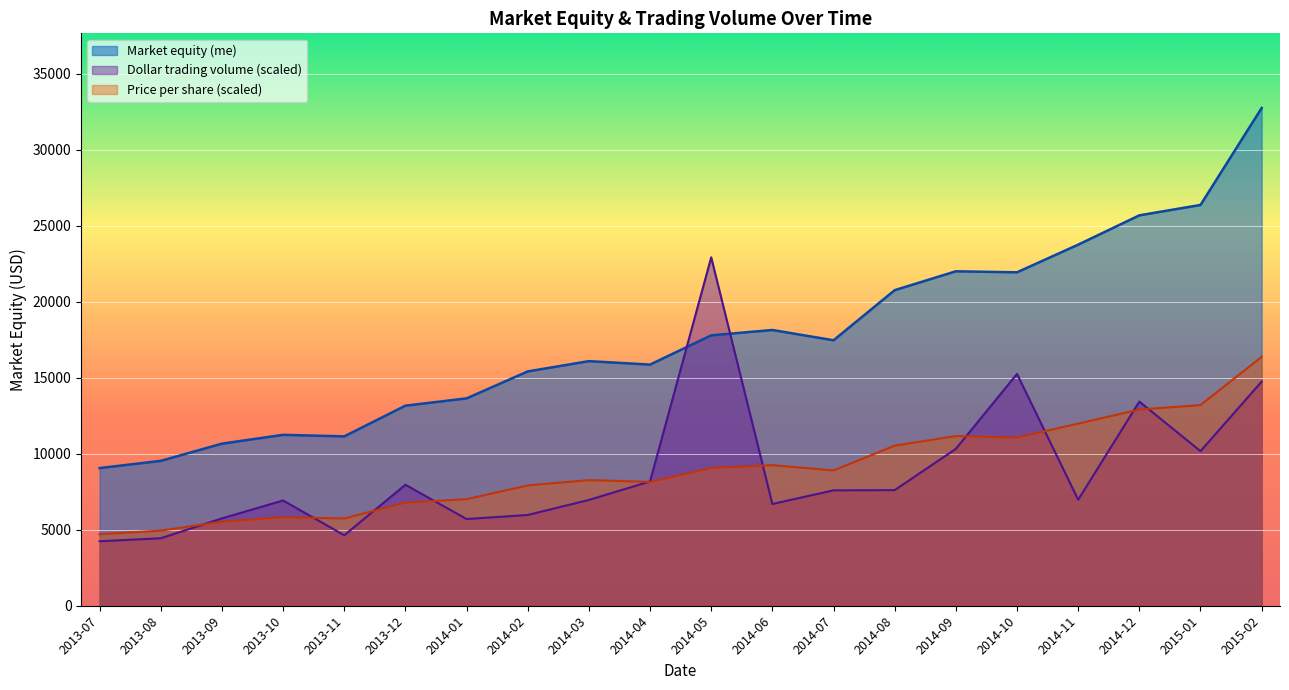

Where is Price per share (prc) nearest to the value 10539?

2014-08